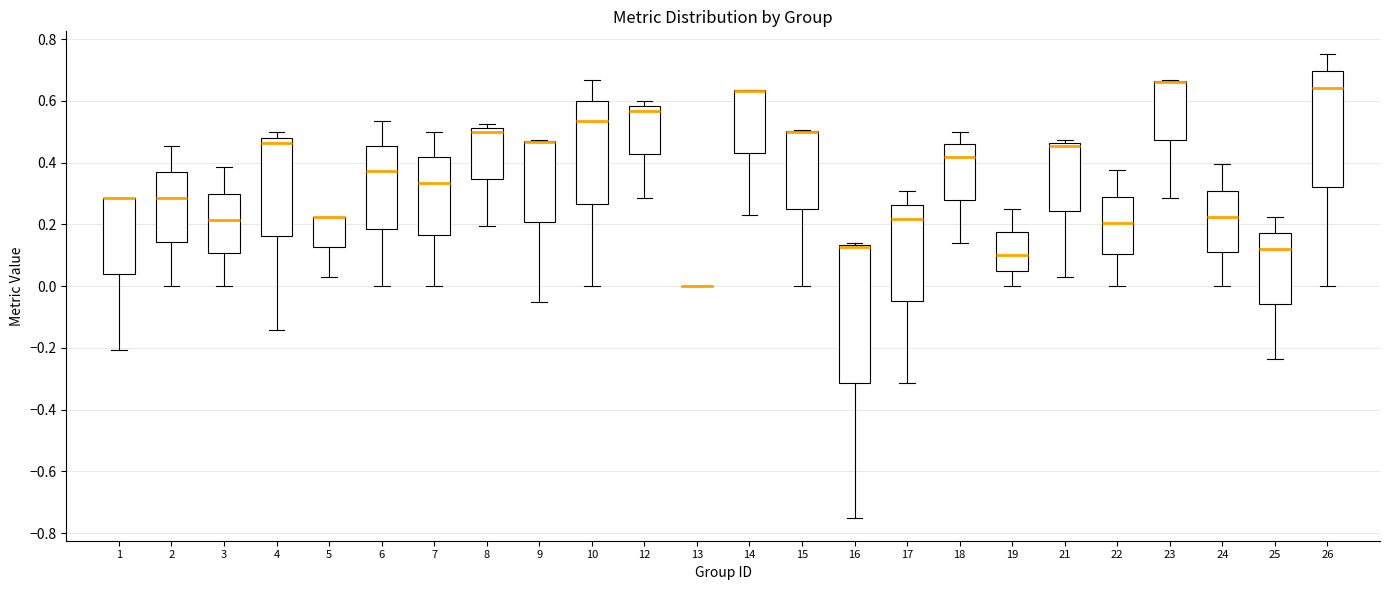

Comparing the boxes themselves (not the whiskers), which one is the tallest?

16